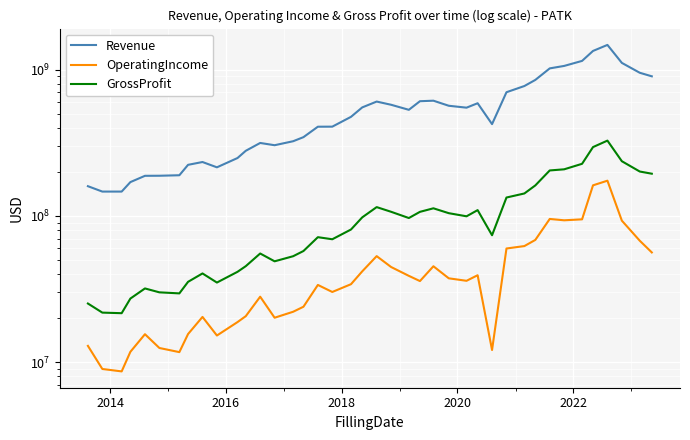

What are all the series names shown in the legend?

Revenue, OperatingIncome, GrossProfit